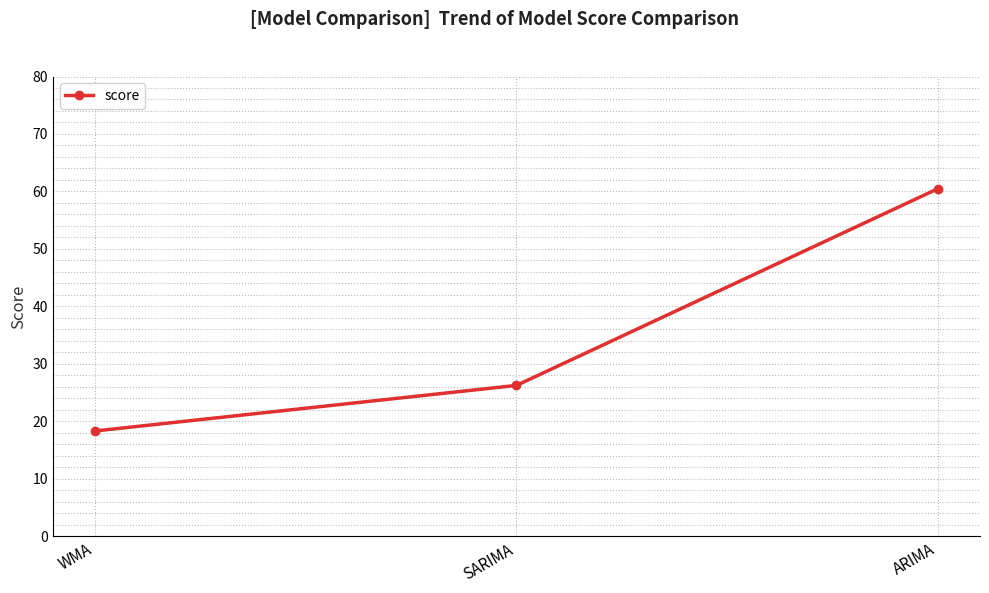

What is the label of the 1st point from the left?

WMA